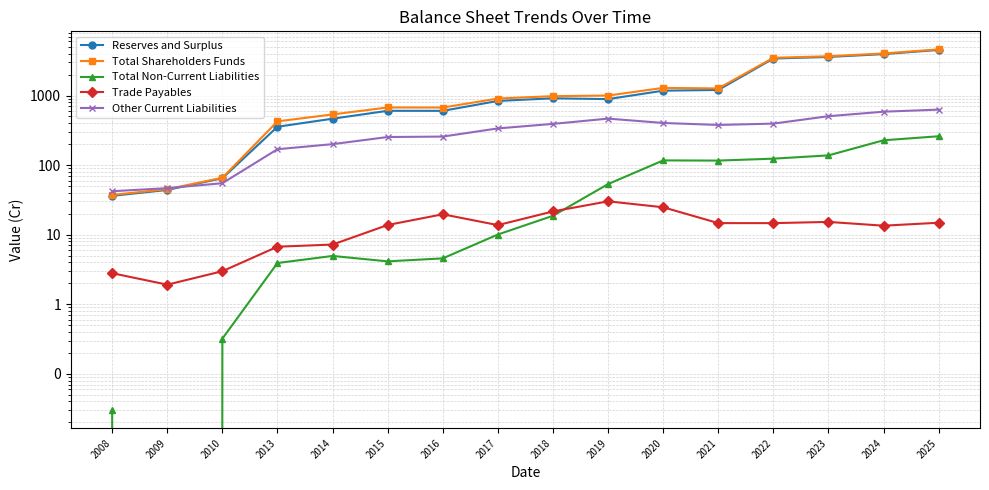

At how many categories does at least one series exceed 3956?

2